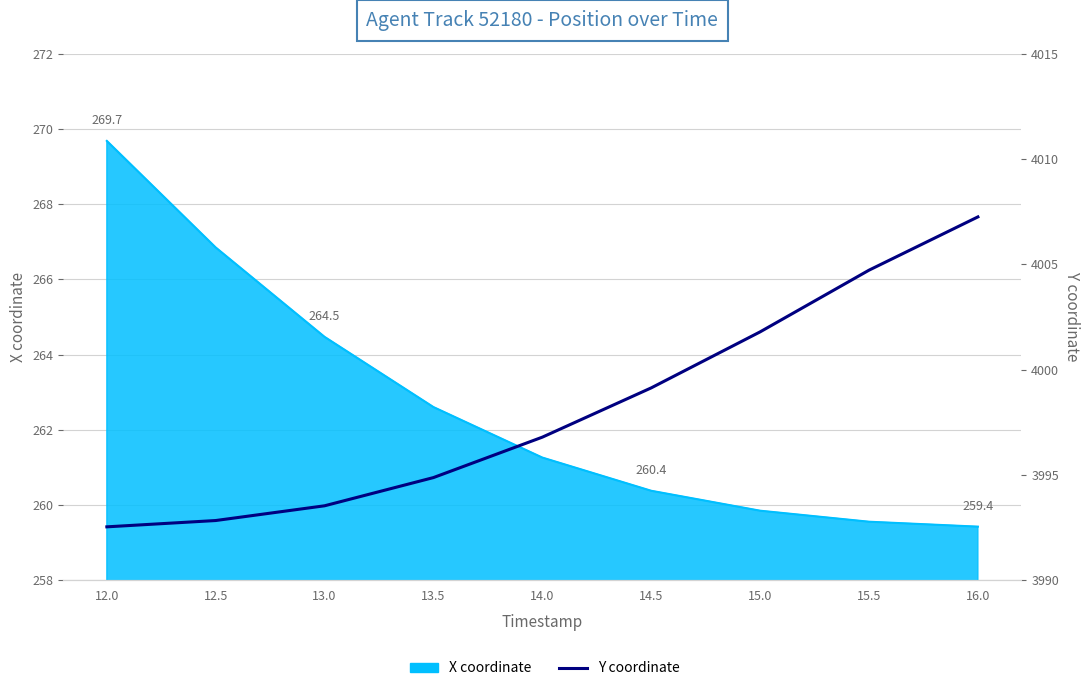

How many data points are above 3996?

5